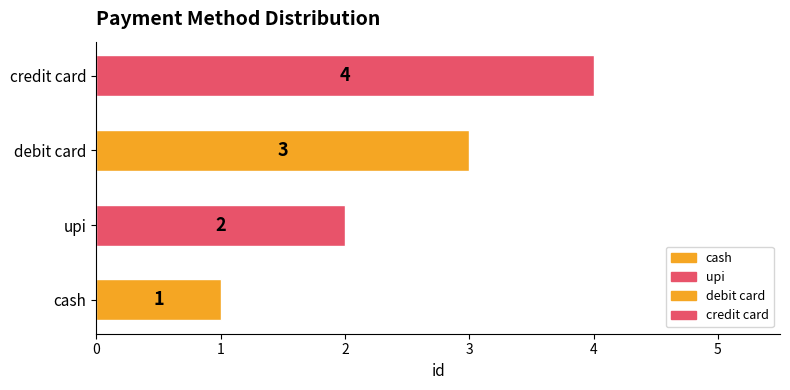

Read the value at credit card.

4